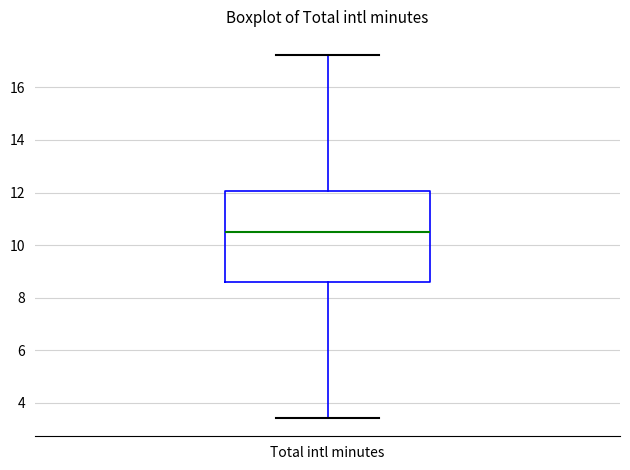

Read this box plot against the y-axis: the position of the median line, the range covered by the box, and the ends of both whiskers. The values are not printed on the chart, so give them approximately, as read against the axis.

median 10.6, box 8.6 to 12.0, whiskers 3.4 to 17.2